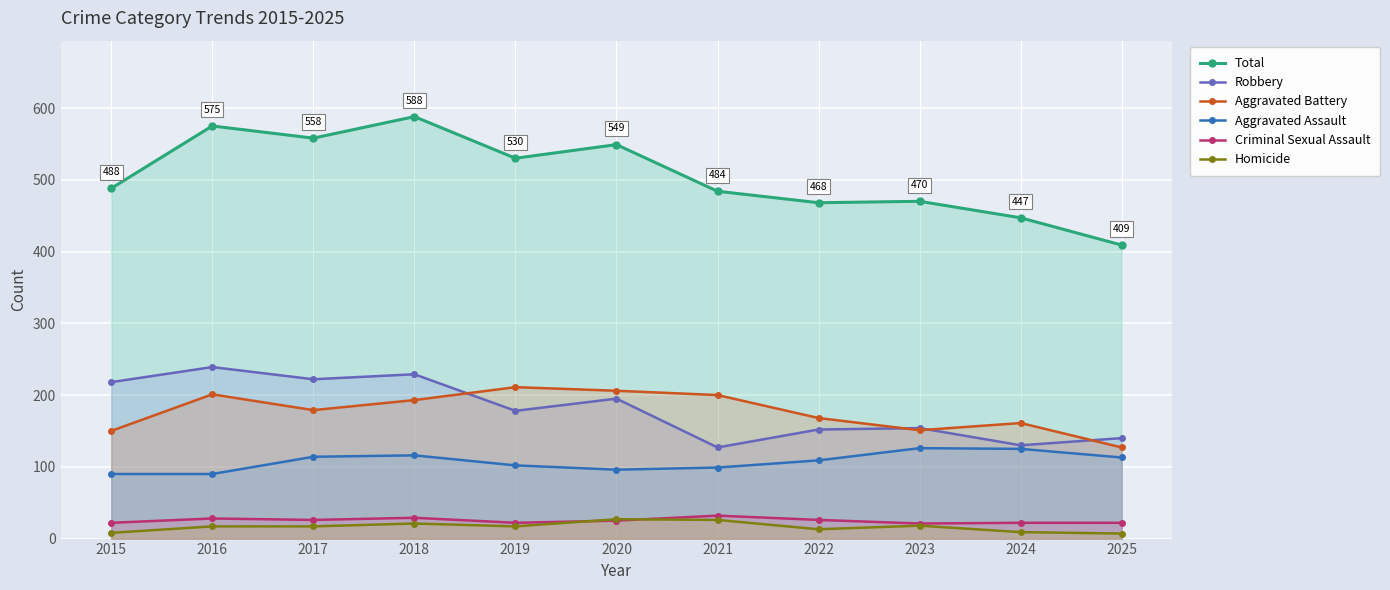

Between 2025 and 2024, which is larger?

2024